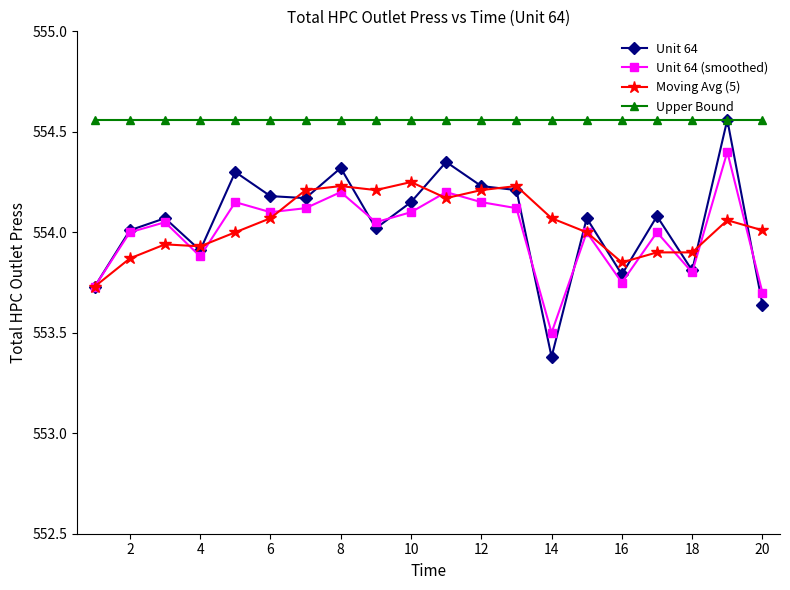

Which series has the widest spread of values?

Unit 64